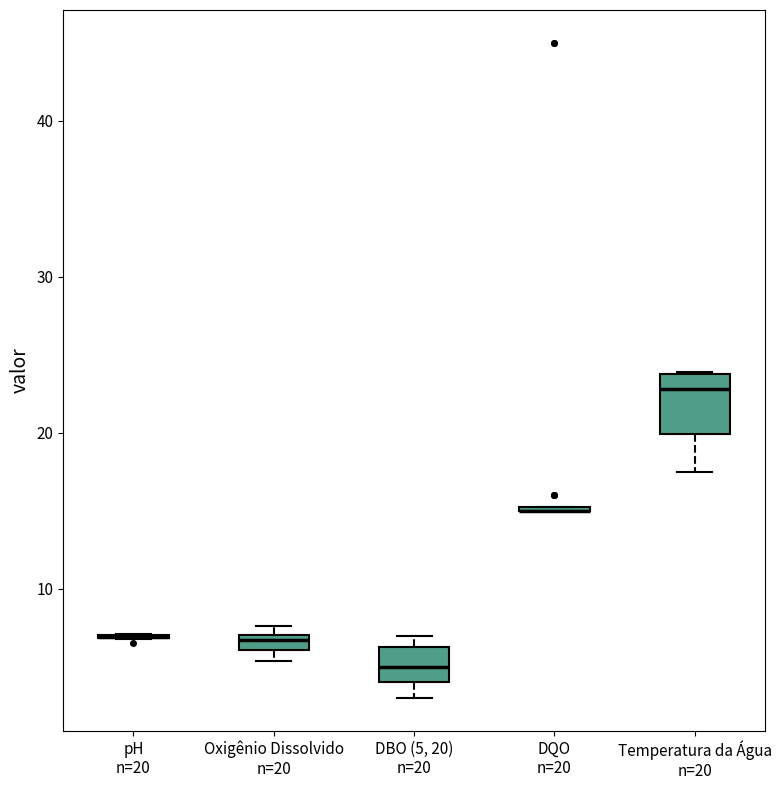

Comparing the boxes themselves (not the whiskers), which one is the tallest?

Temperatura da Água n=20